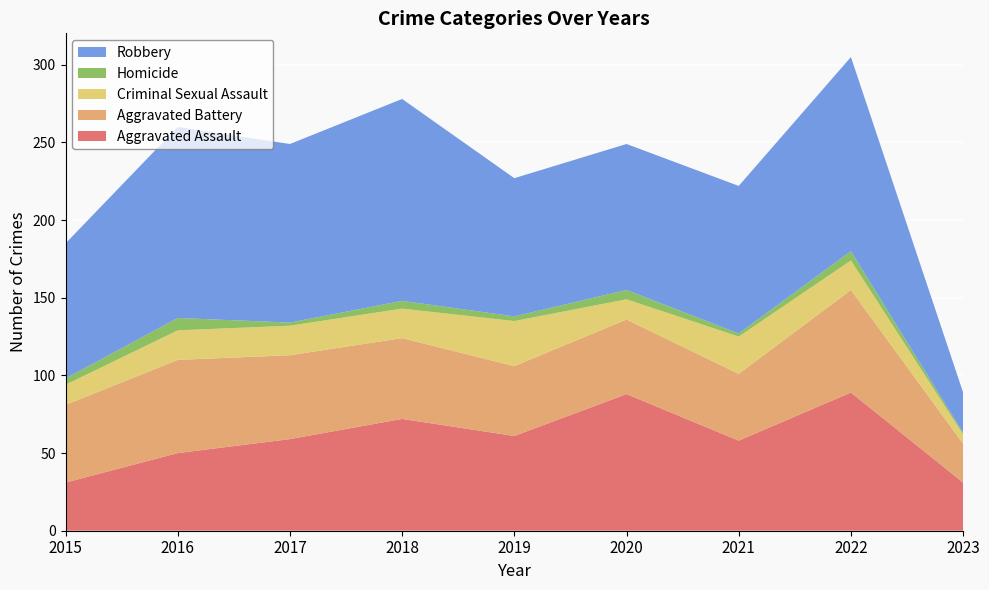

Reading left to right, what are all the values shown in this chart?

Aggravated Assault: 31	50	59	72	61	88	58	89	31
Aggravated Battery: 50	60	54	52	45	48	43	66	25
Criminal Sexual Assault: 13	19	19	19	29	13	24	19	6
Homicide: 4	8	2	5	3	6	2	6	1
Robbery: 87	123	115	130	89	94	95	125	26